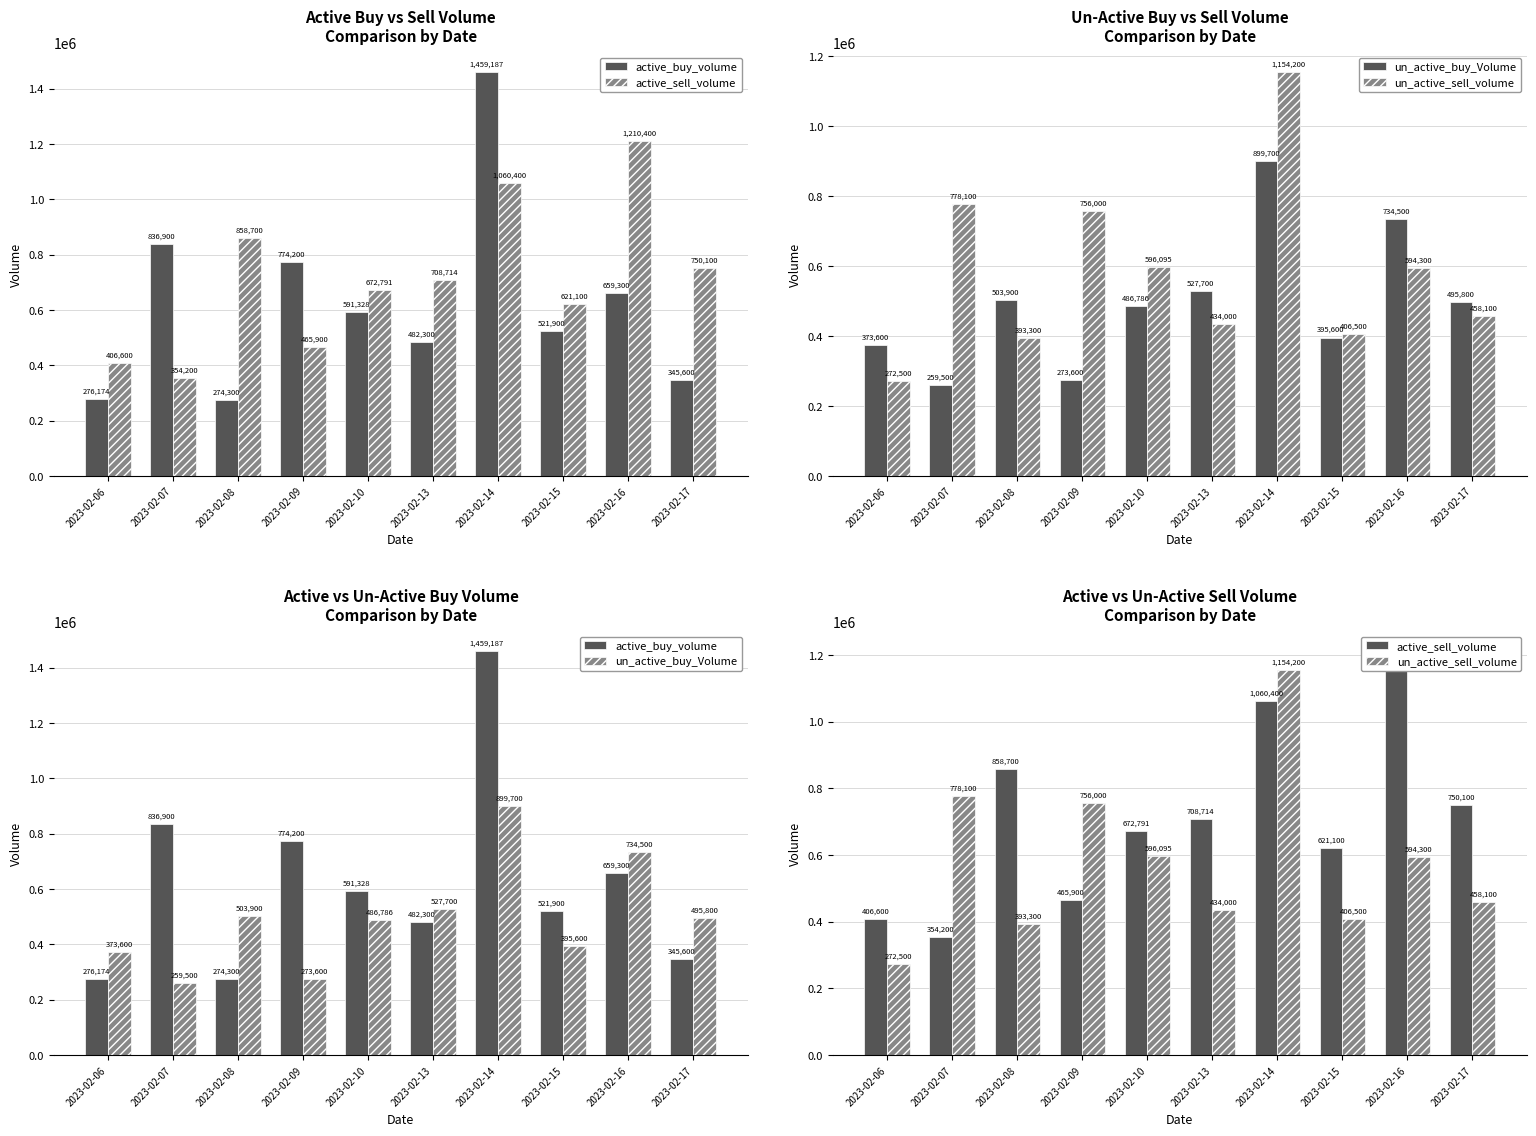

What is the sum of all un_active_sell_volume values?

5843095